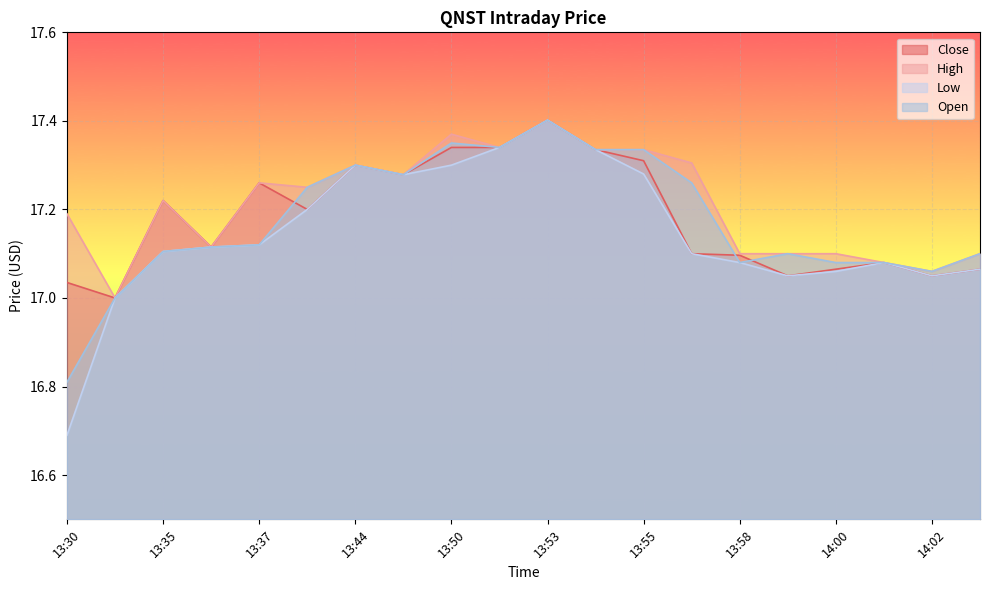

How many lines are shown in the chart?

4